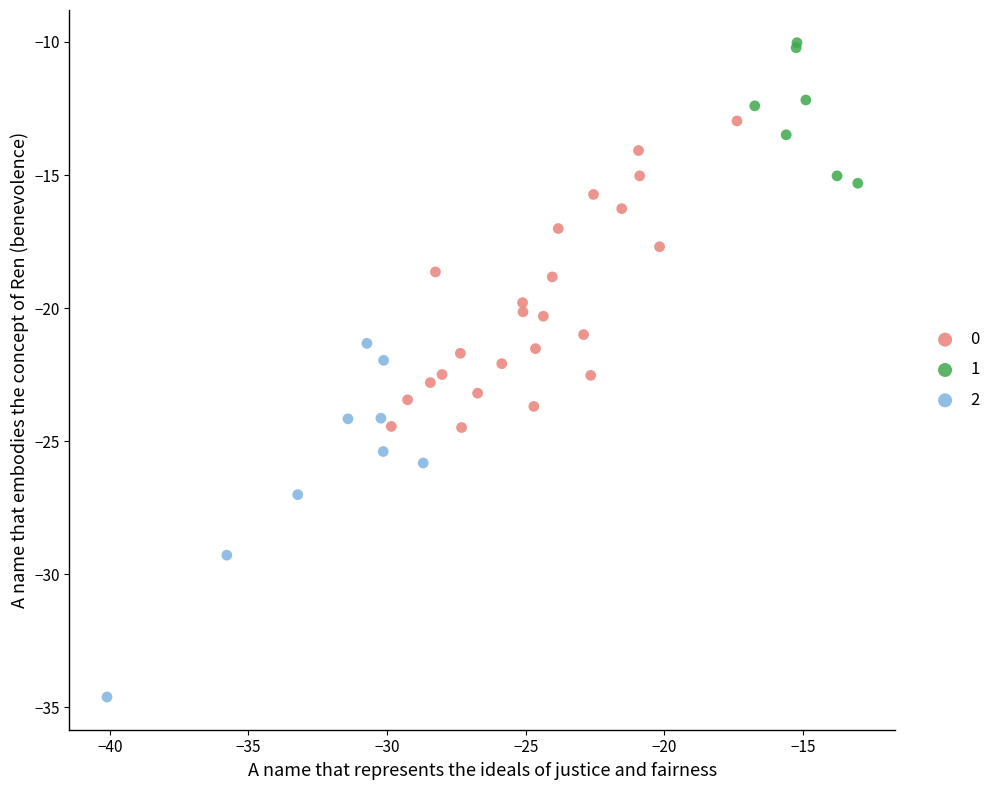

What are all the series names shown in the legend?

0, 1, 2